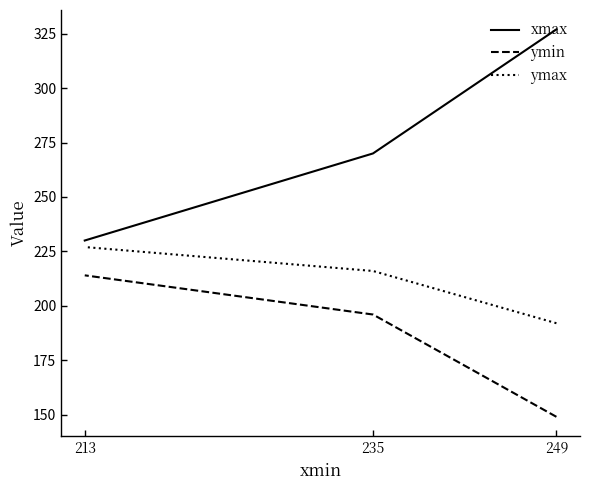

How many categories are shown in the chart?

3